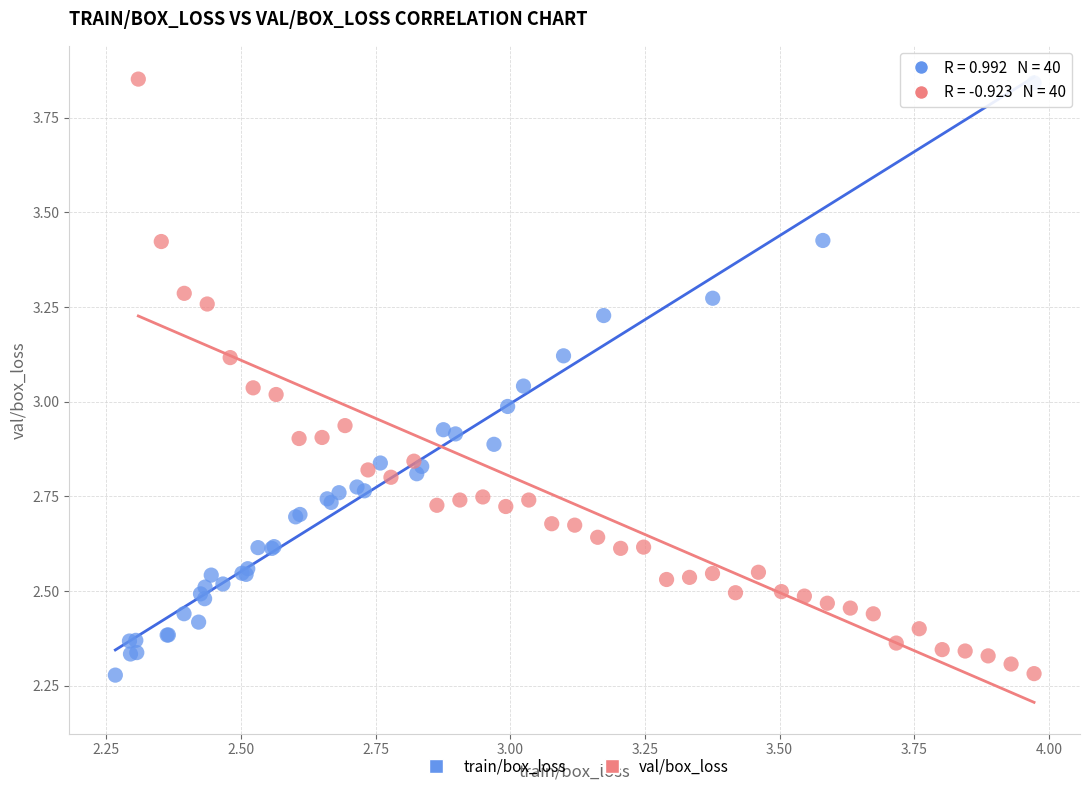

Which series has the widest spread of Y values?

val/box_loss